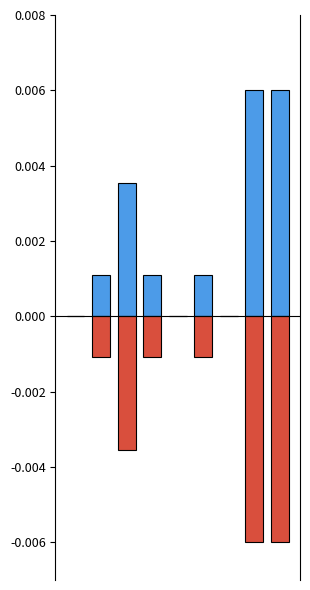

Rank the series by their average value, from highest to lowest.

Above Mean, Below Mean